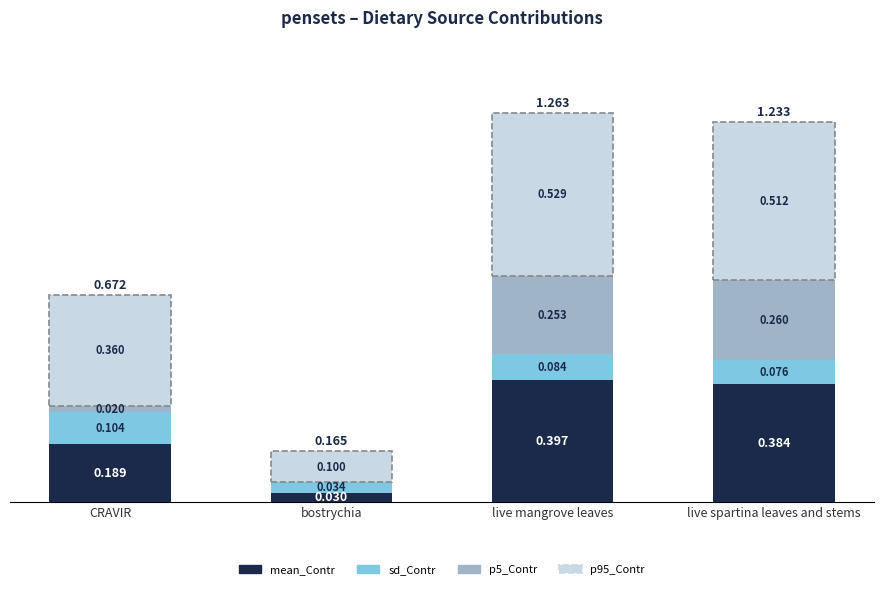

At which category is the sum across all series the highest?

live mangrove leaves